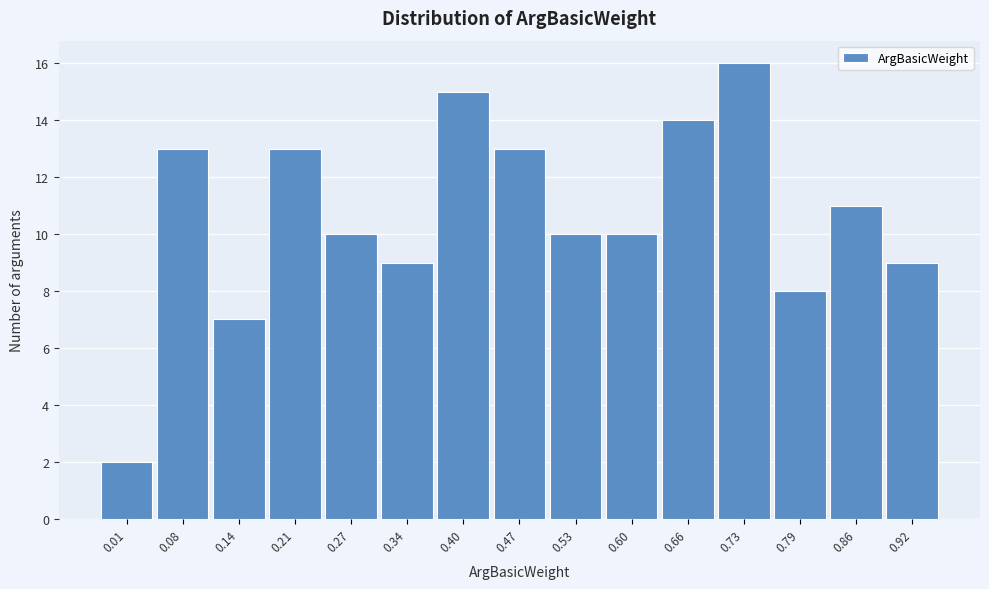

Reading left to right, list all the values displayed in this chart.

0.01=2	0.08=13	0.14=7	0.21=13	0.27=10	0.34=9	0.40=15	0.47=13	0.53=10	0.60=10	0.66=14	0.73=16	0.79=8	0.86=11	0.92=9